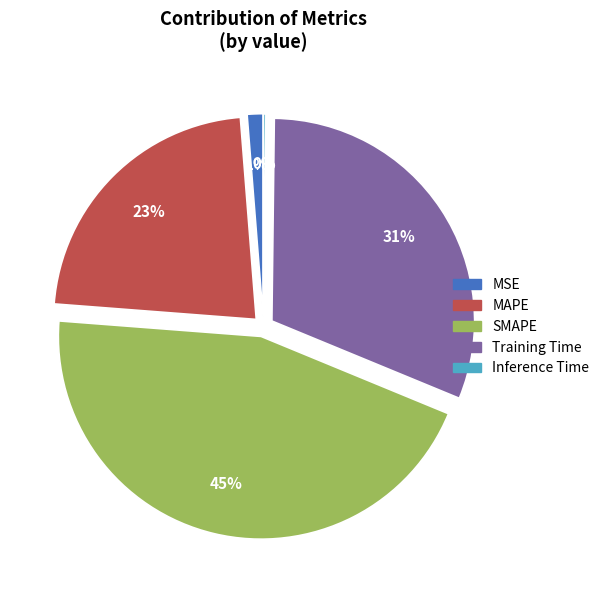

The Training Time slice represents 31% of the pie. True or false?

True